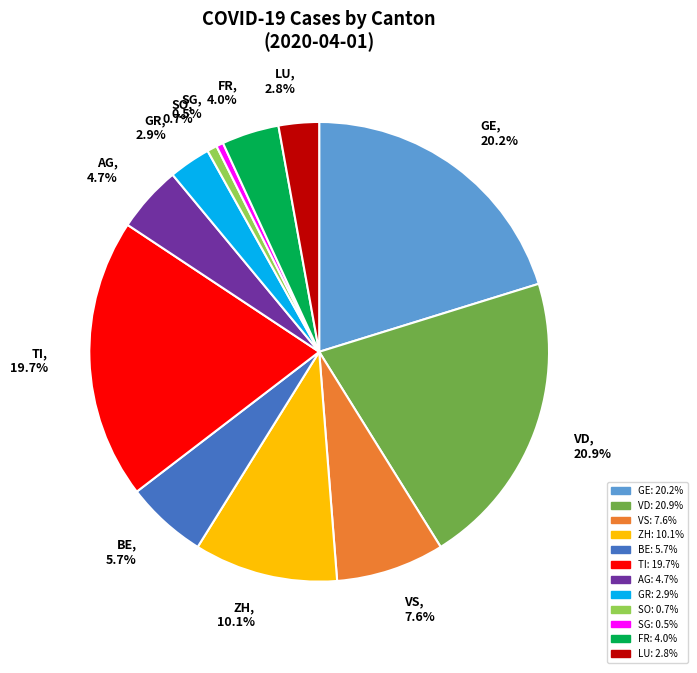

Does any single category account for the majority?

No